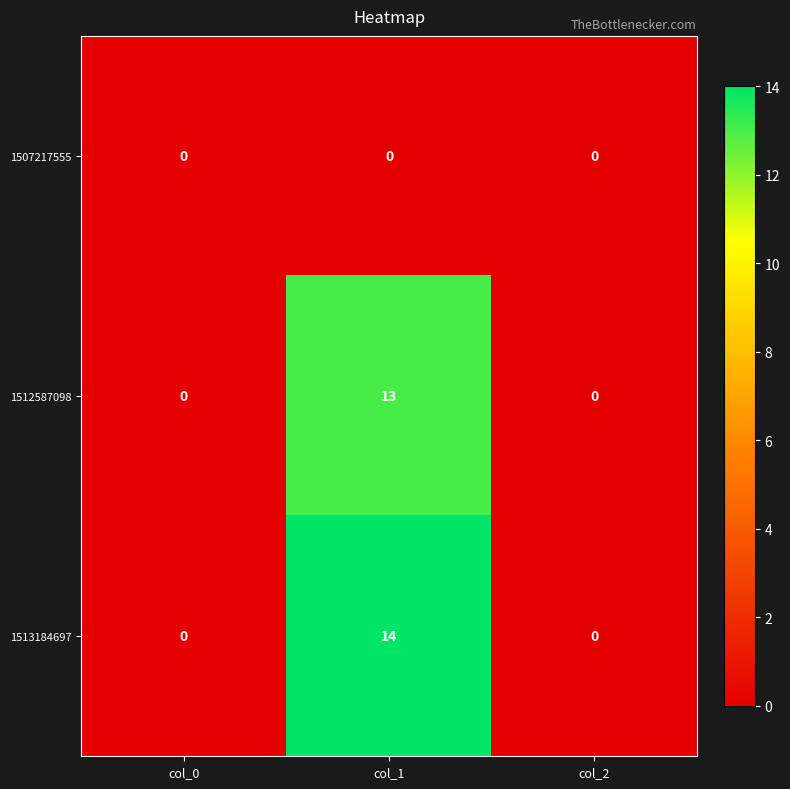

At which category is the sum across all series the highest?

col_1